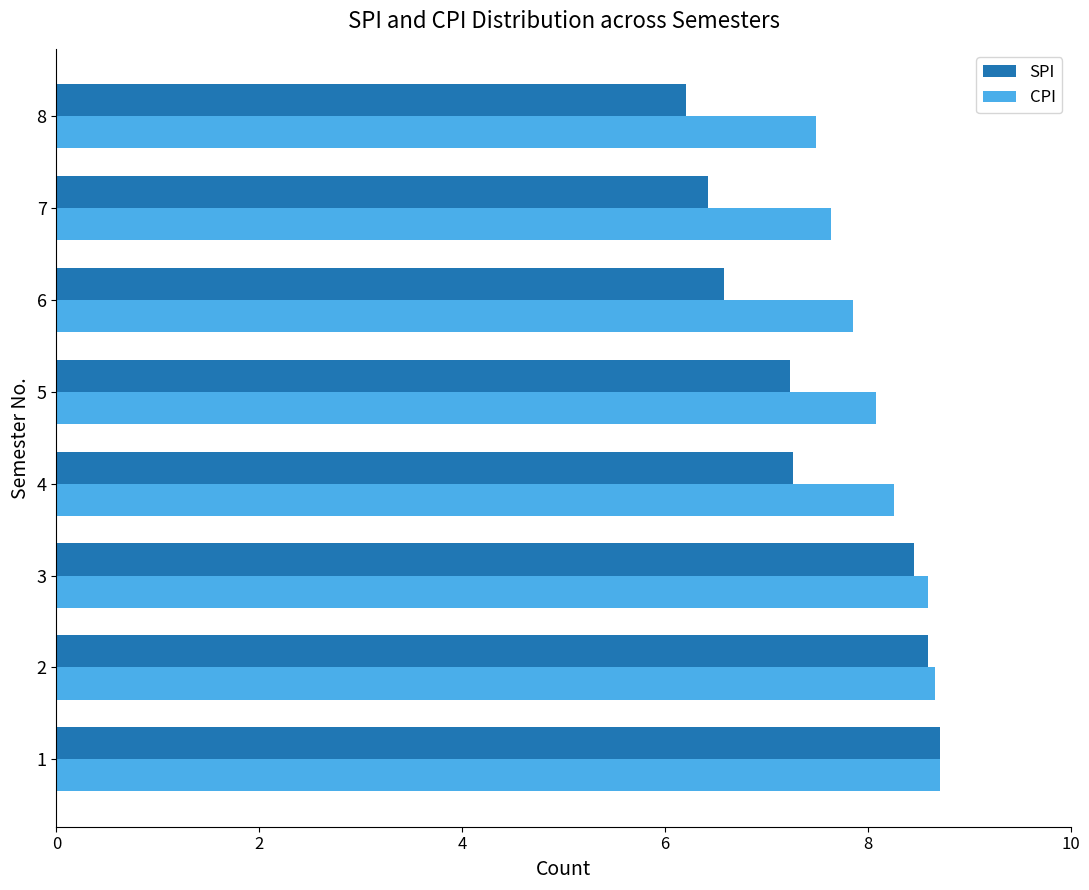

Which series has the largest range (max minus min)?

SPI